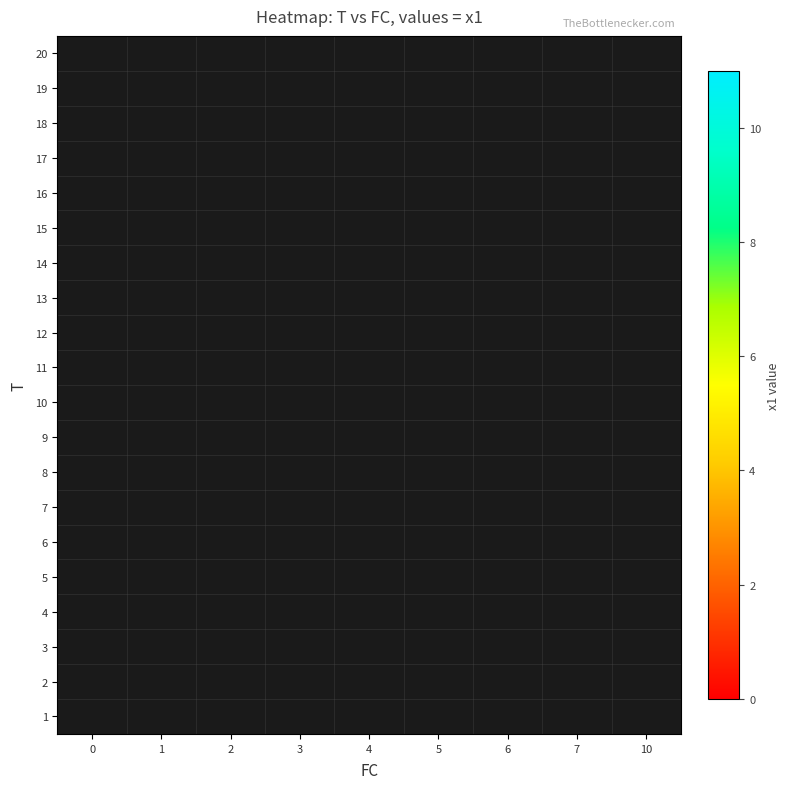

List the series in order of their overall mean, lowest first.

row_0, row_1, row_2, row_3, row_4, row_5, row_6, row_7, row_8, row_9, row_10, row_11, row_12, row_13, row_14, row_15, row_16, row_17, row_18, row_19